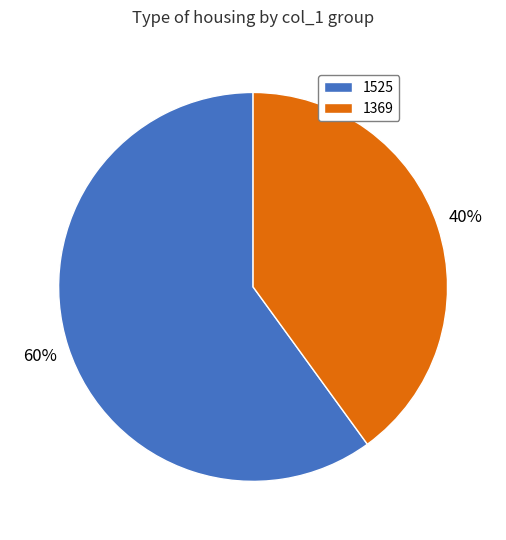

Is the sum of 1369 and 1525 greater than half?

Yes